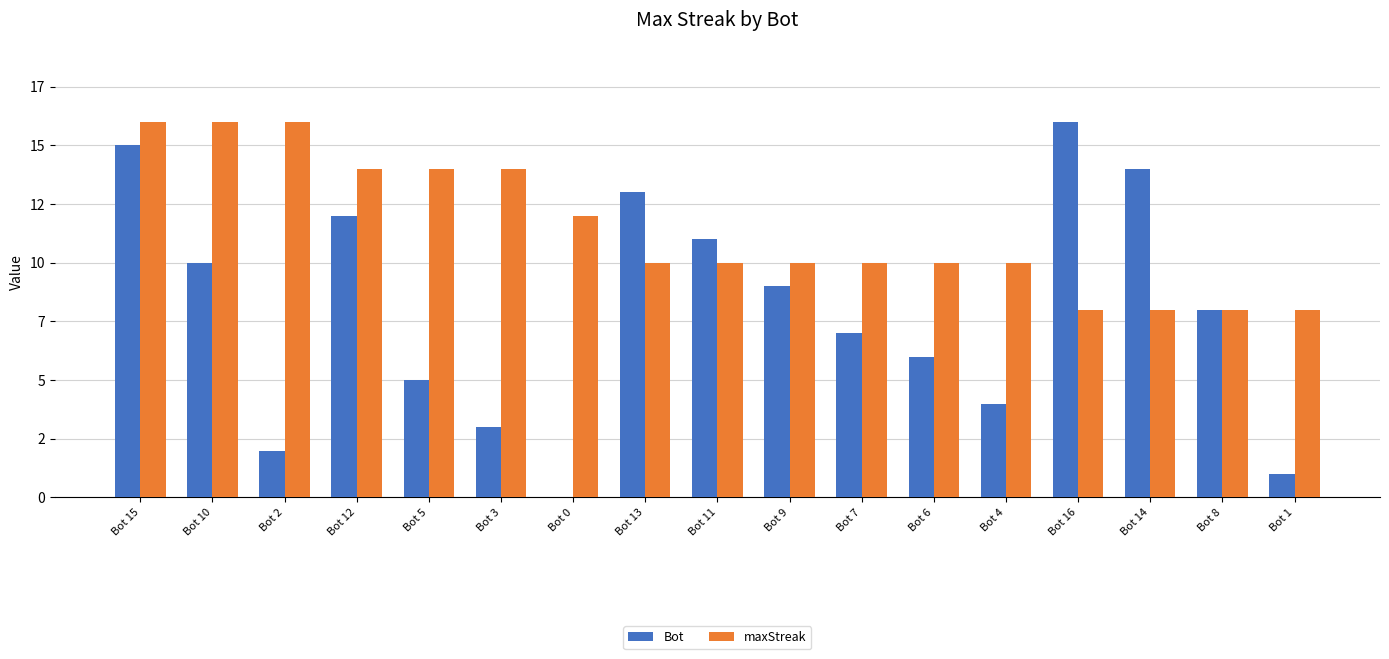

What is the minimum value for maxStreak?

8